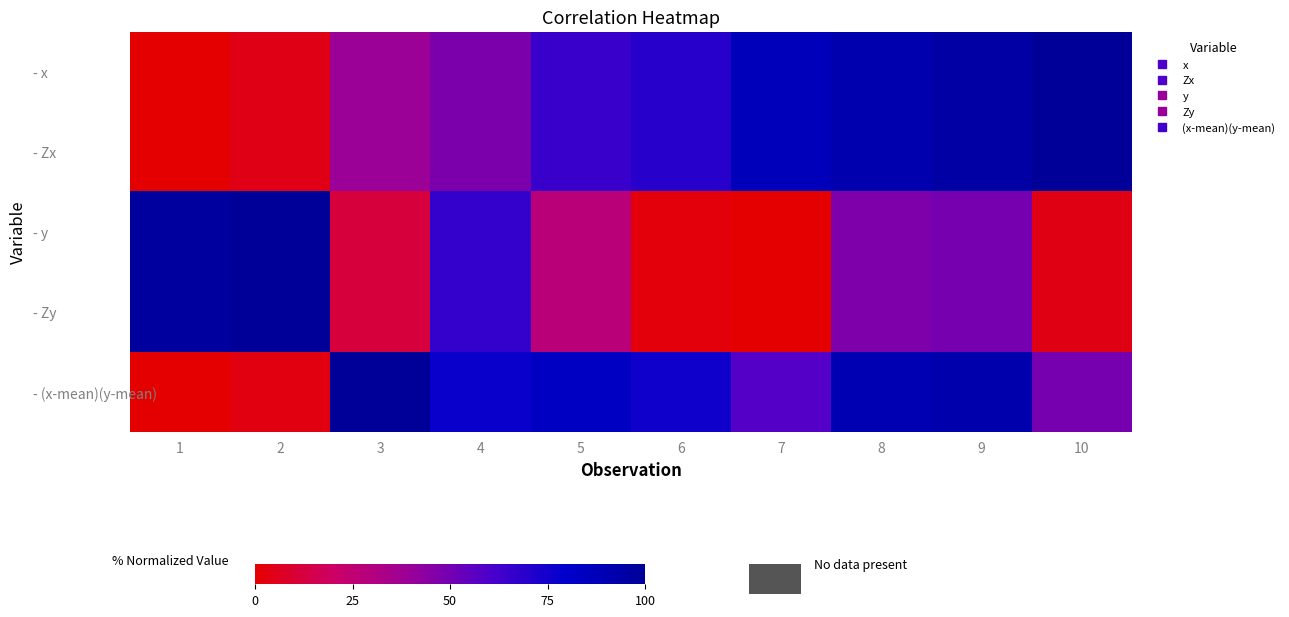

Which series has the largest total across all categories?

- (x-mean)(y-mean)